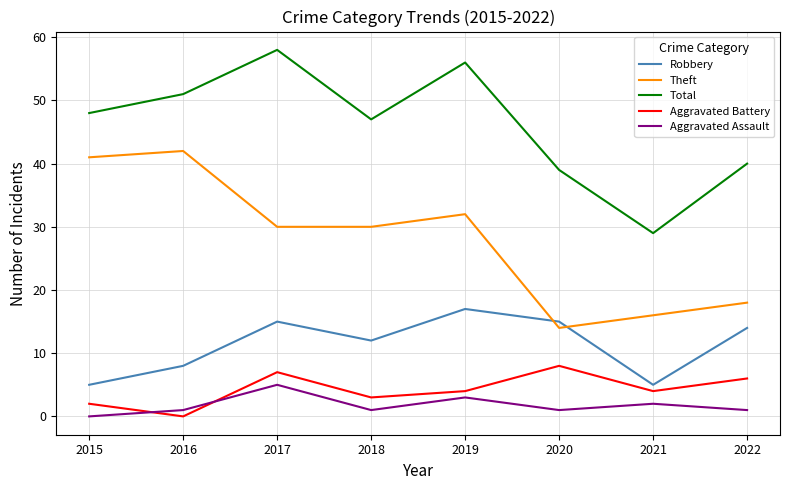

Where is Total nearest to the value 43?

2022